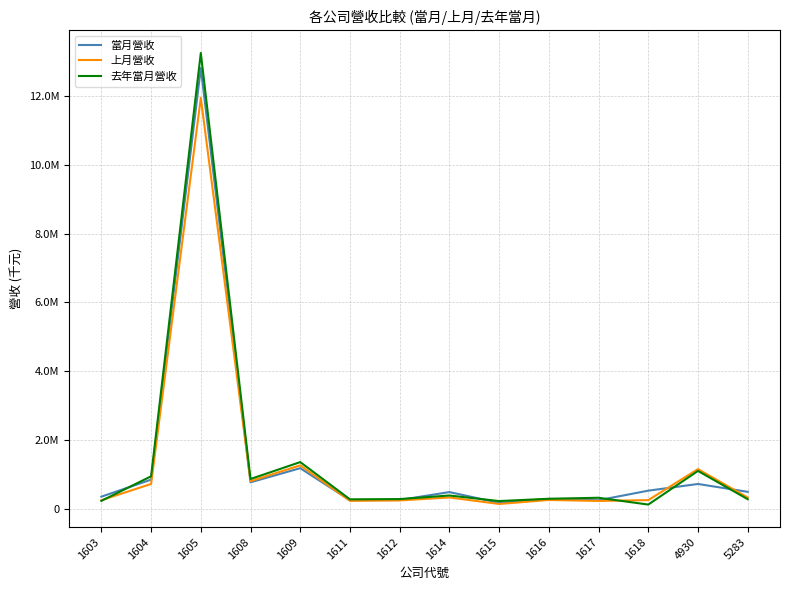

Does the chart have visible grid lines?

Yes